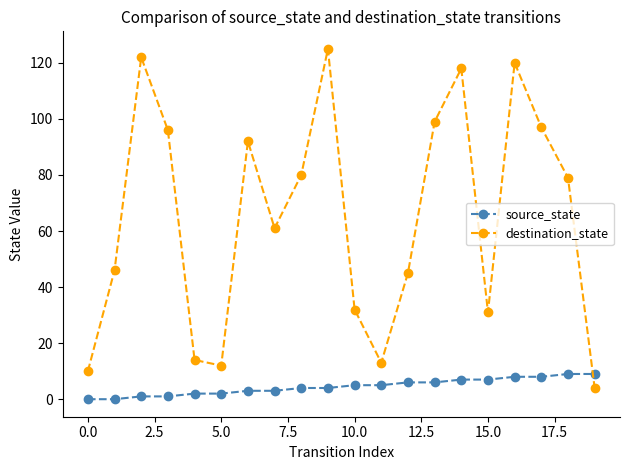

What is the difference between the maximum and minimum values in the source_state series?

9